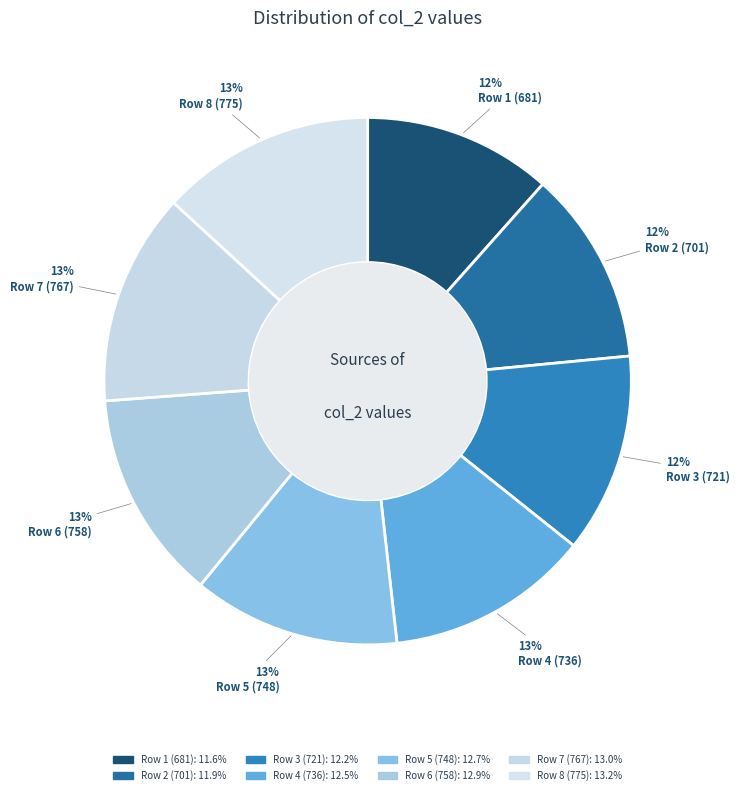

How many slices are in this pie chart?

8